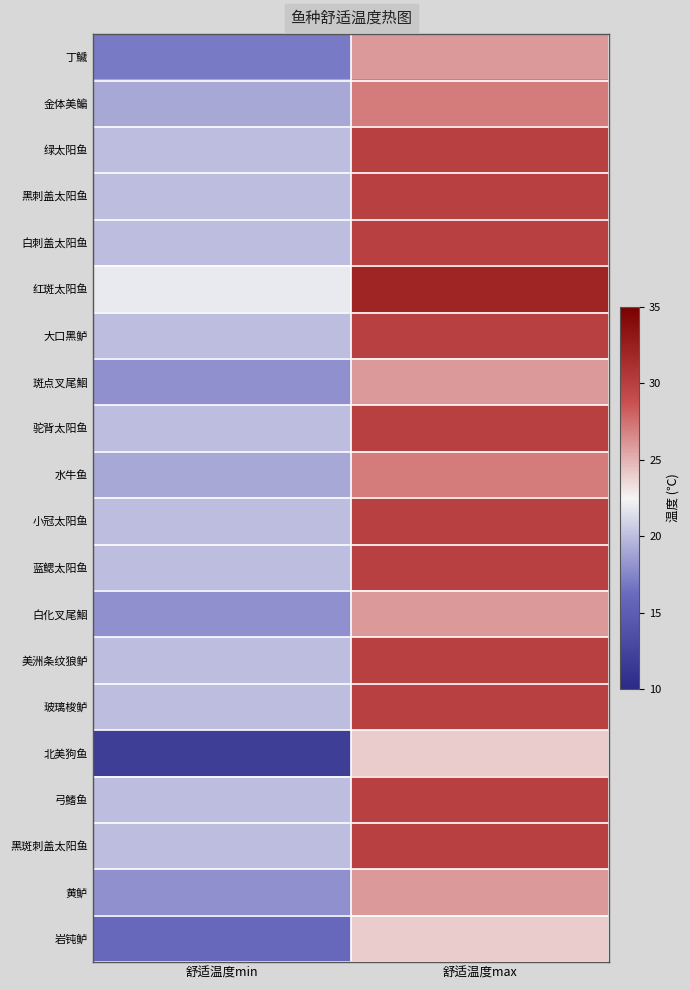

At how many categories does at least one series exceed 18?

2